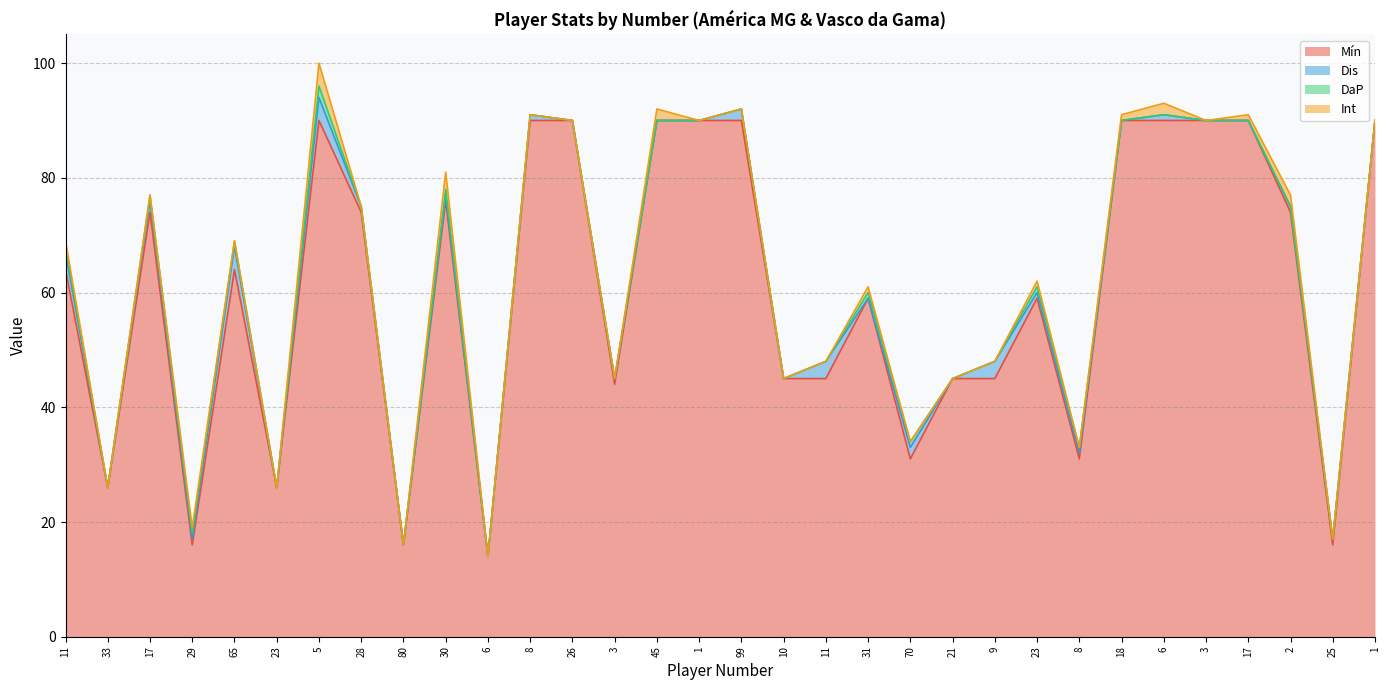

What is the label of the 12th point from the right?

70